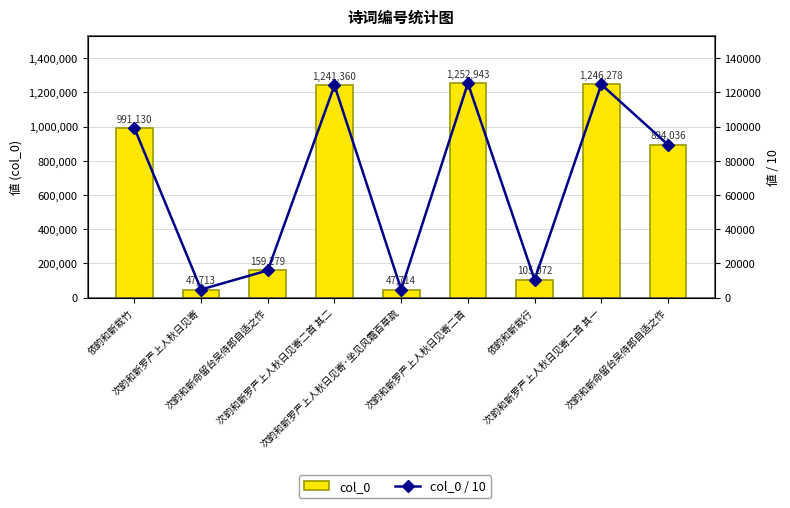

How many groups of bars are there?

9